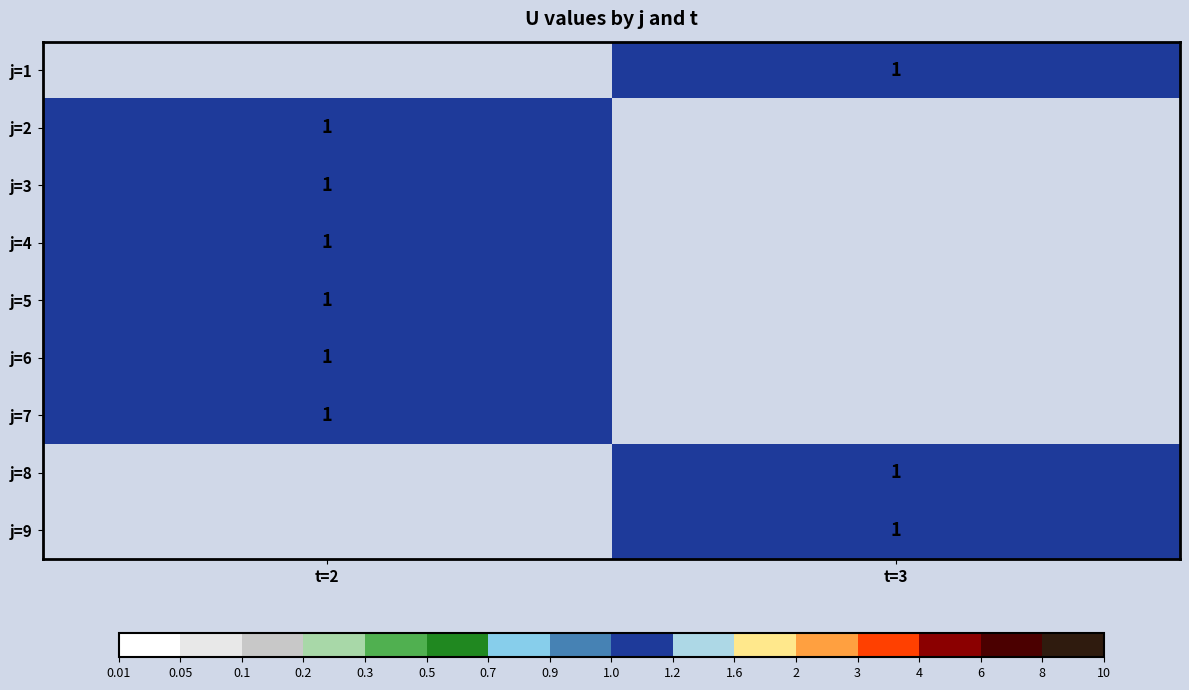

List the series in order of their overall mean, lowest first.

j=1, j=2, j=3, j=4, j=5, j=6, j=7, j=8, j=9